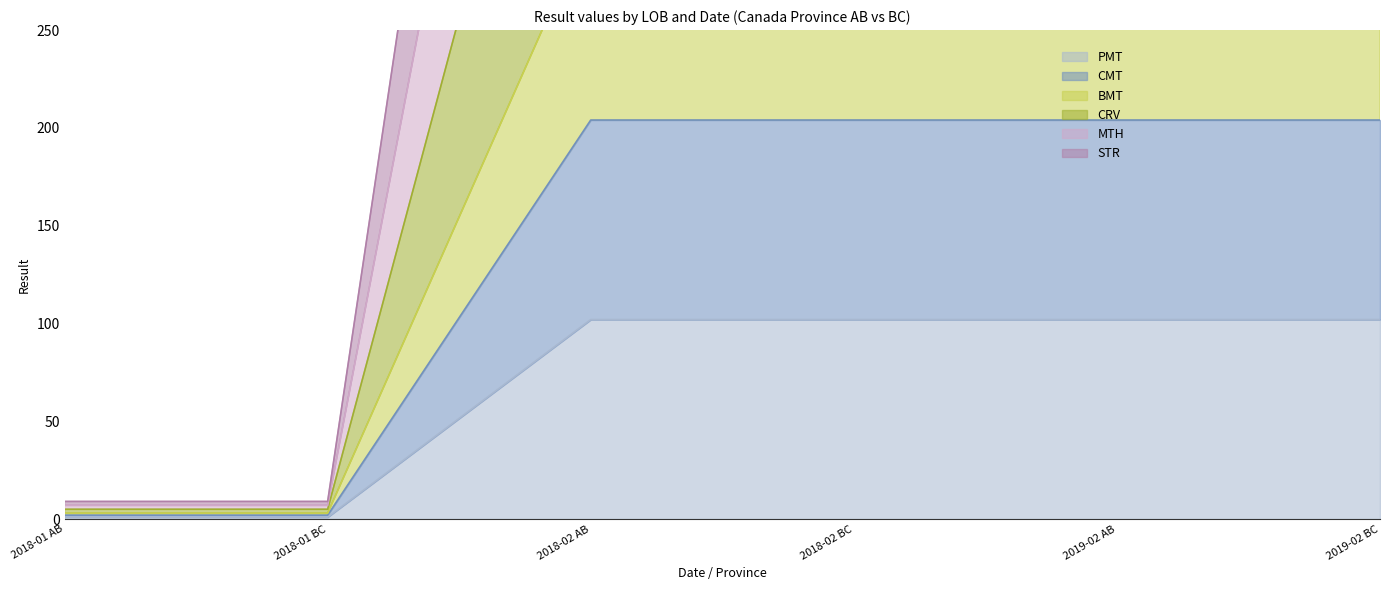

What is the value of the MTH point at the 1st from the left?

9